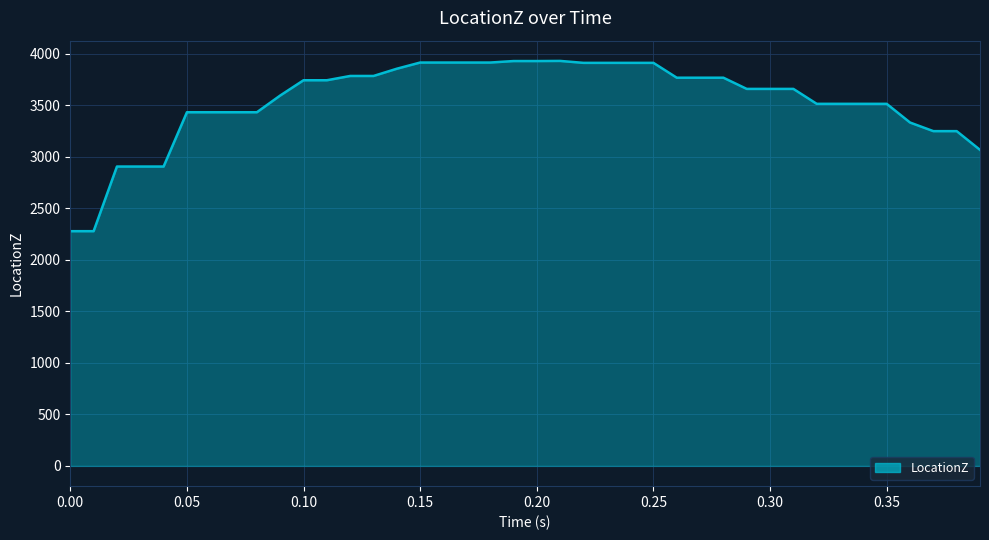

What is the difference between the maximum and minimum values?

1652.6